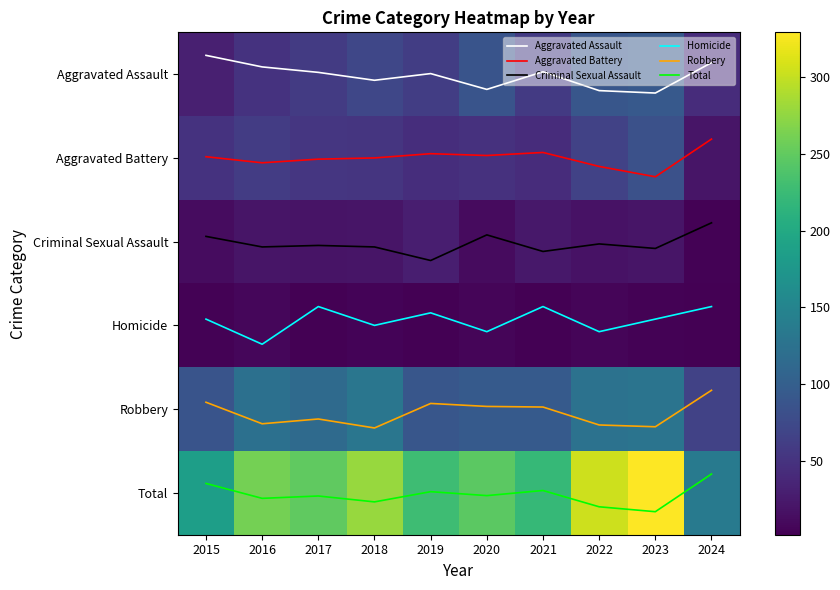

Count the Homicide values in the range 2 to 3.

7